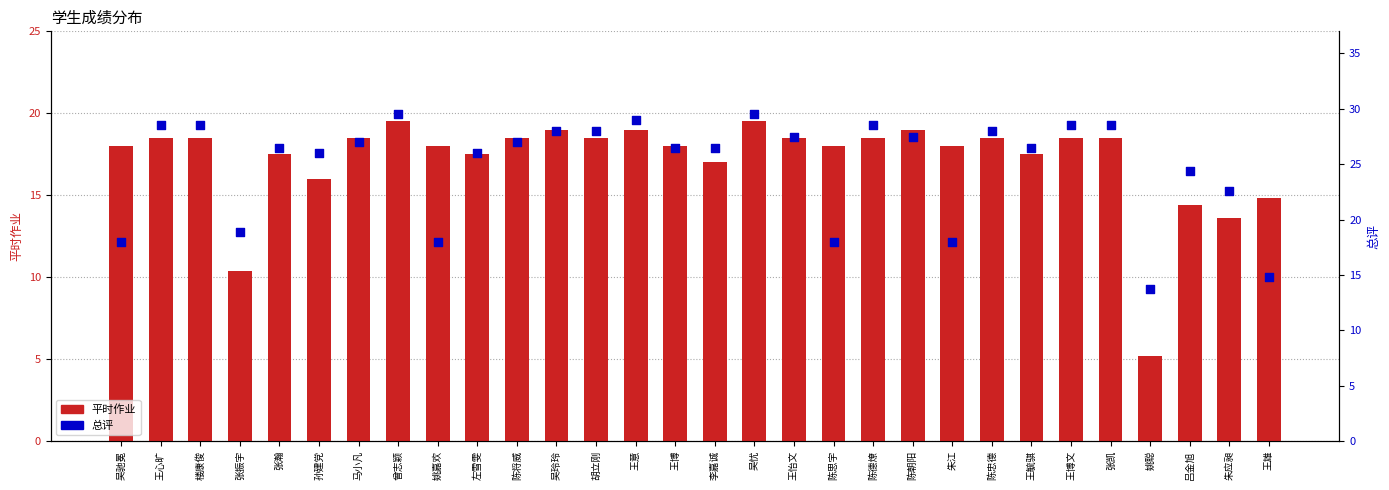

Which series contains the lowest Y value?

平时作业